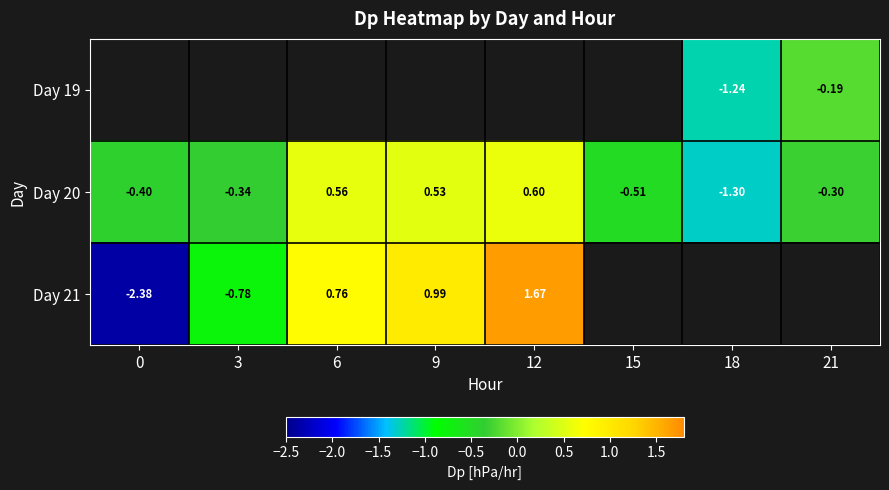

What is the approximate value of Day 20 at 3?

-0.3